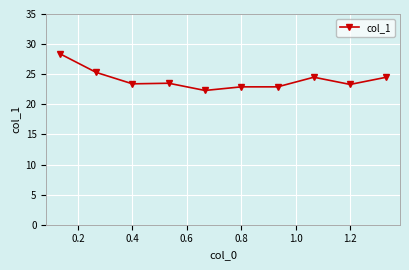

How many lines are shown in the chart?

1